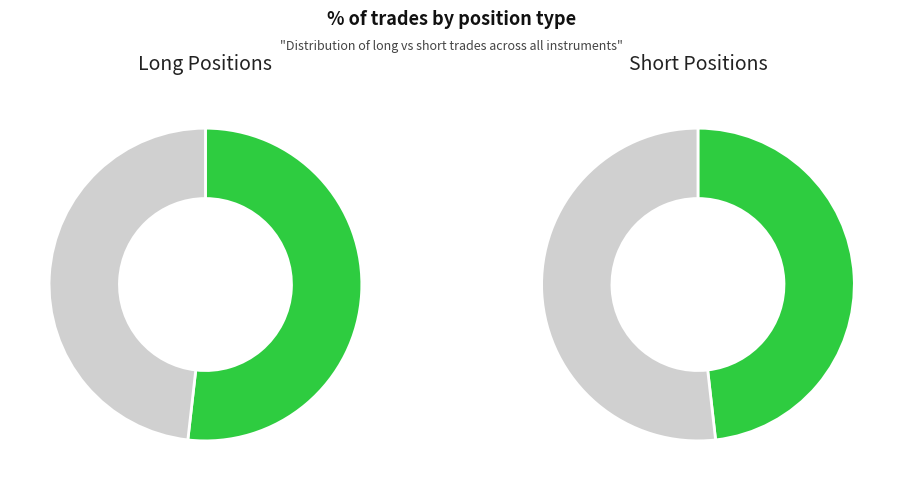

To the nearest percent, what is the difference between the largest and smallest slice percentages?

4%